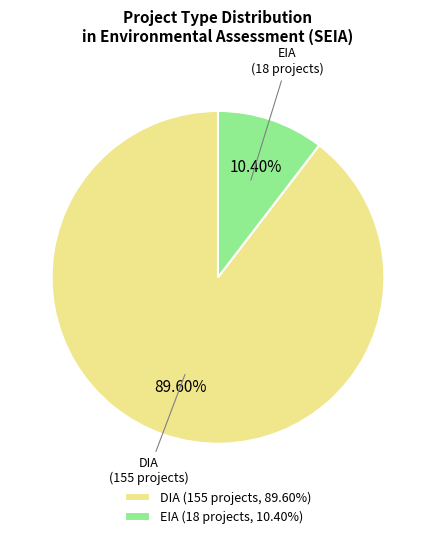

How many slices are in this pie chart?

2